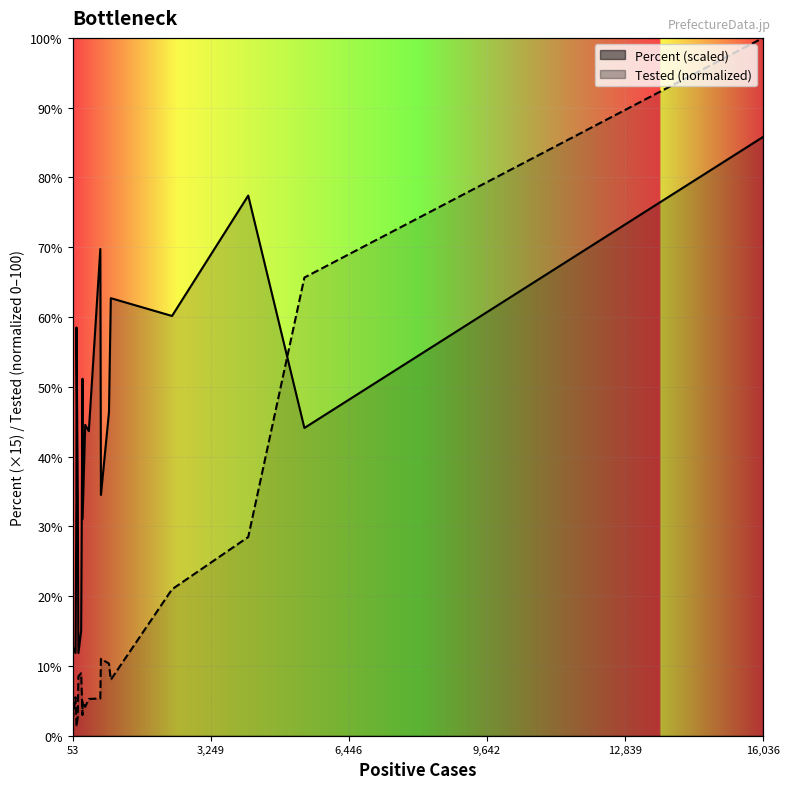

Reading left to right, transcribe all the data shown in this chart.

Percent×15: 12.9	11.9	33.5	44.9	58.5	34.0	11.9	15.0	51.2	31.0	44.6	43.7	69.8	34.5	46.3	62.7	60.1	77.4	44.1	85.8
Tested (norm): 2.2	5.5	2.3	1.7	1.3	2.7	8.5	8.9	3.0	4.9	4.2	5.3	5.3	11.0	10.3	8.0	21.0	28.5	65.7	100.0